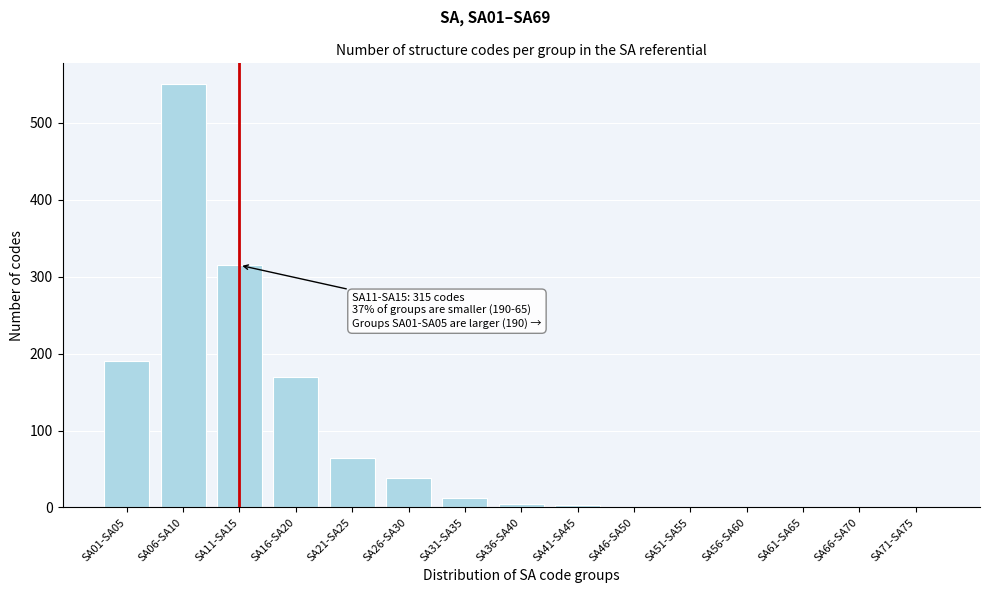

At which label is the value closest to 275?

SA11-SA15